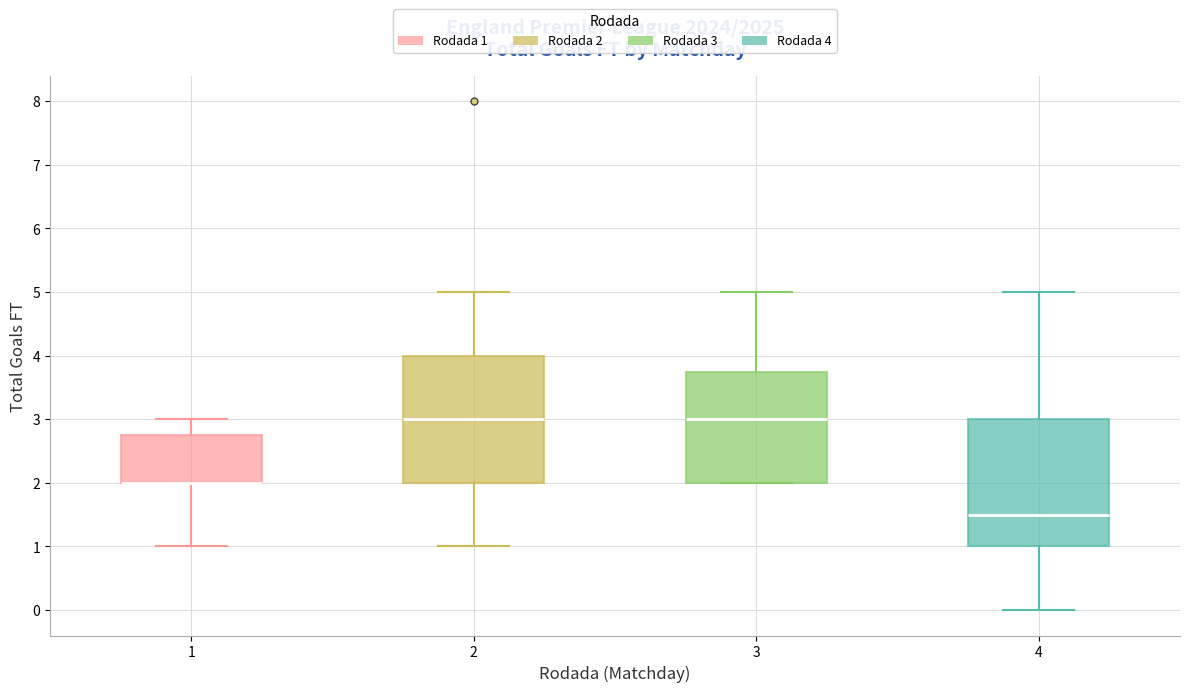

Reading left to right, read every box against the y-axis: the position of its median line, the range the box covers, and the ends of its whiskers. The values are not printed on the chart, so give them approximately, as read against the axis.

1: median 2.0 (drawn on the box's lower edge), box 2.0 to 2.8, whiskers 1.0 to 3.0
2: median 3.0, box 2.0 to 4.0, whiskers 1.0 to 5.0
3: median 3.0, box 2.0 to 3.8, whiskers 2.0 to 5.0
4: median 1.5, box 1.0 to 3.0, whiskers 0.0 to 5.0